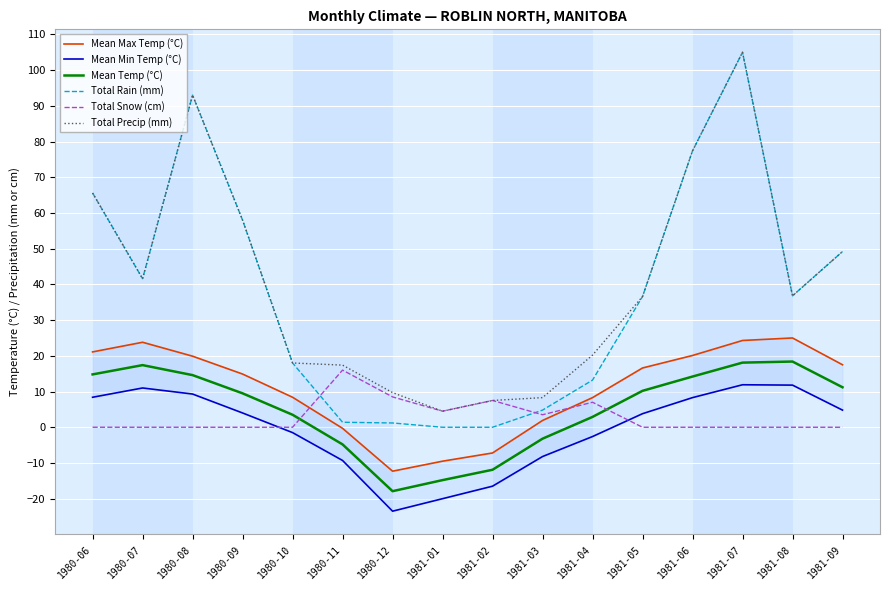

What is the value of the Total Precip (mm) point at the 3rd from the left?

93.0